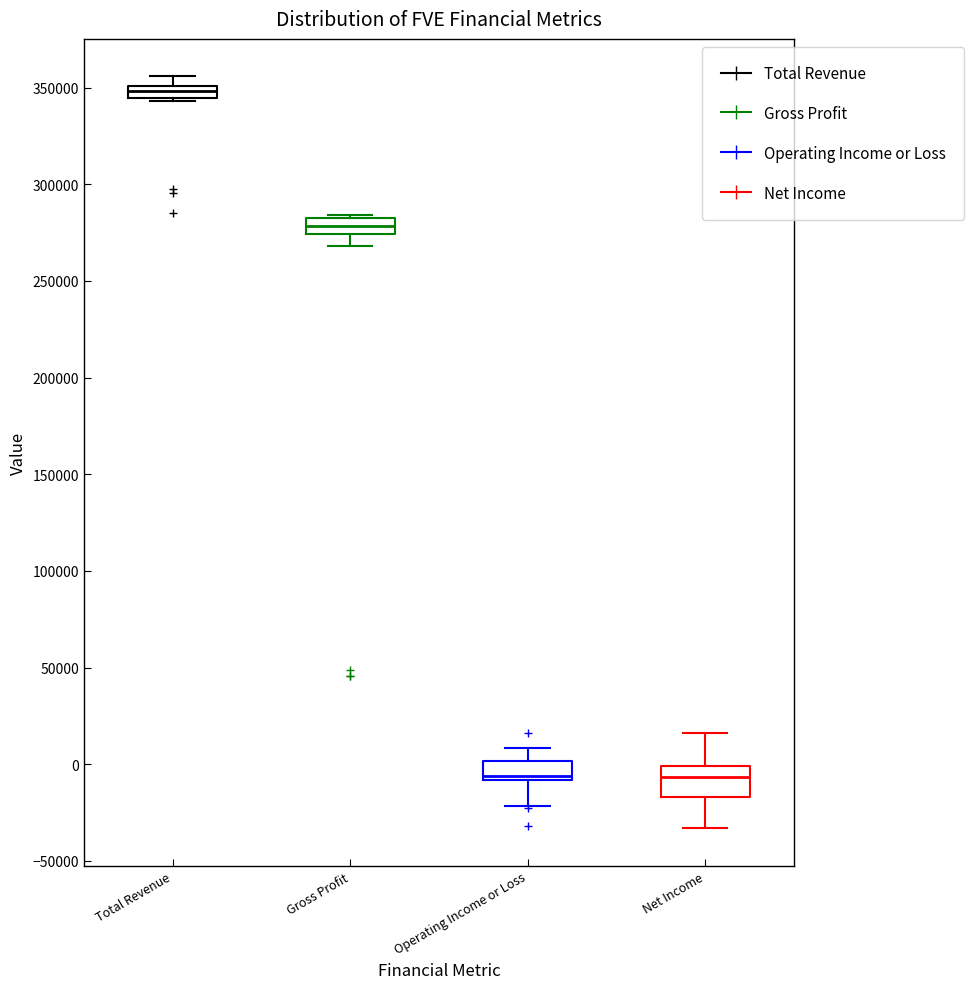

Comparing the boxes themselves (not the whiskers), which one is the tallest?

Net Income